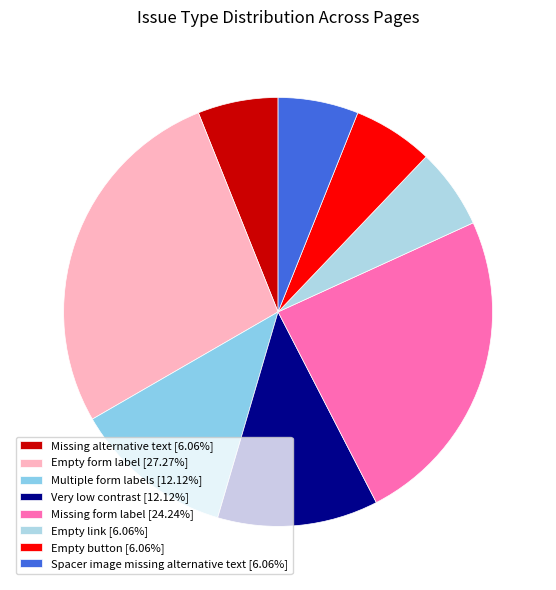

What is the change in value from Very low contrast to Missing form label?

+4